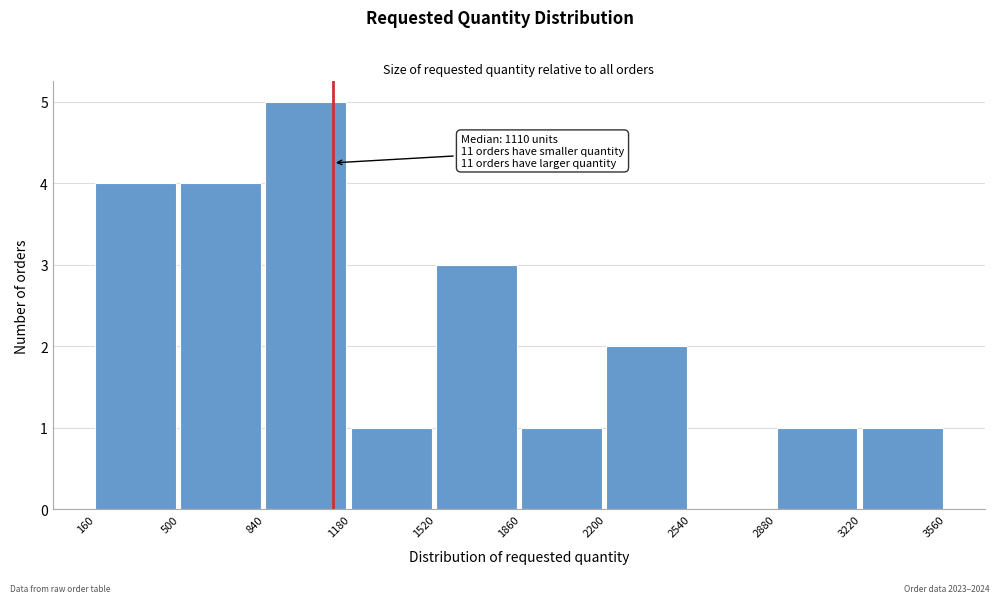

Which range on the x-axis has the tallest bar?

840 to 1180